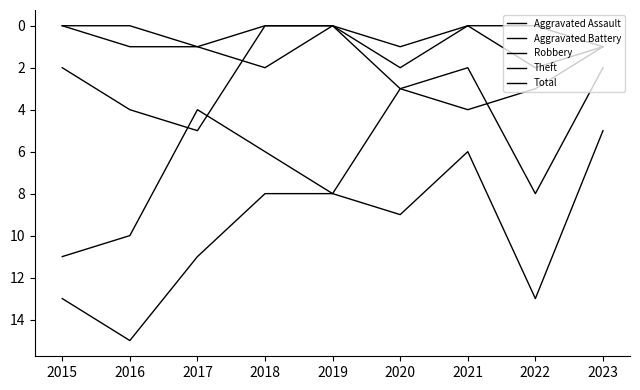

How many lines are shown in the chart?

5